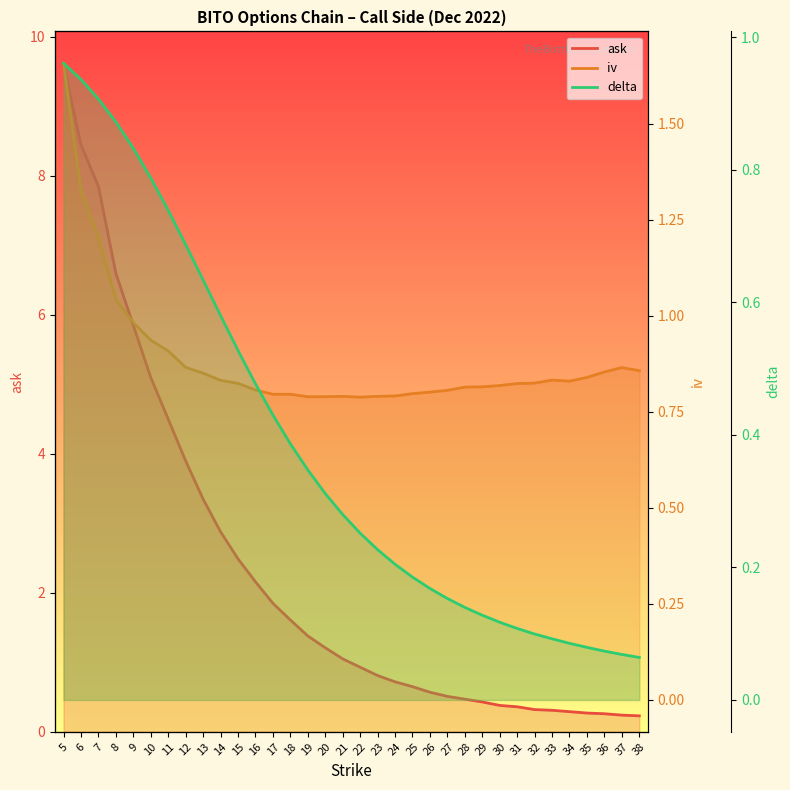

At which category is the sum across all series the highest?

5